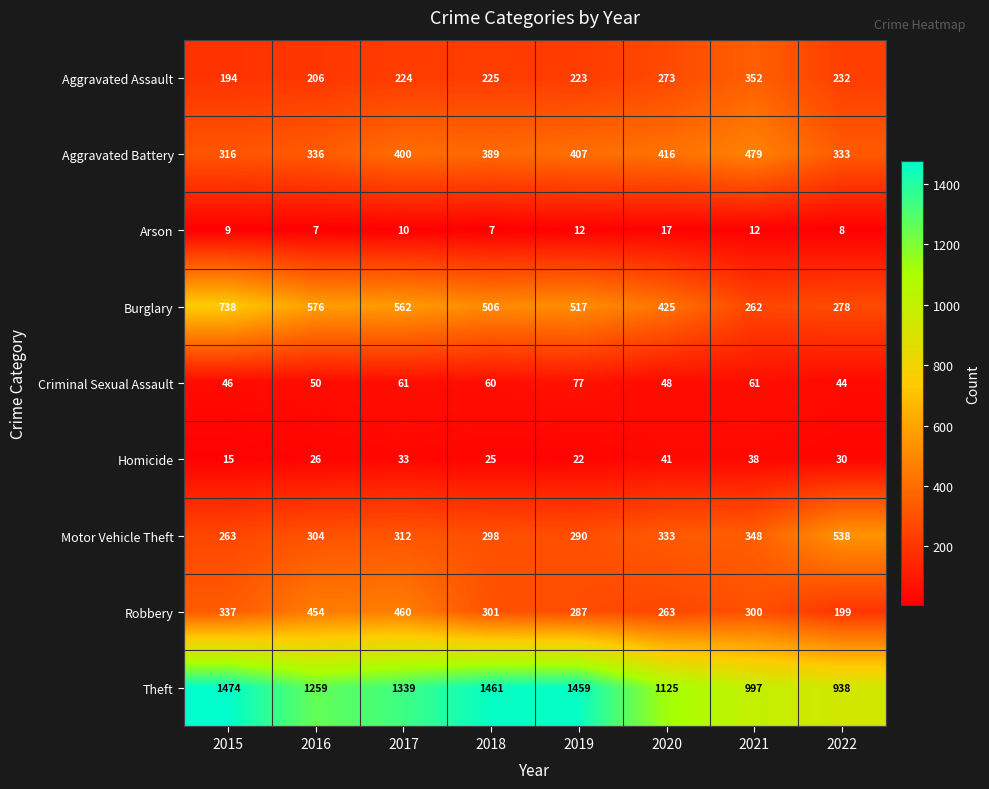

Which series has the largest range (max minus min)?

Theft